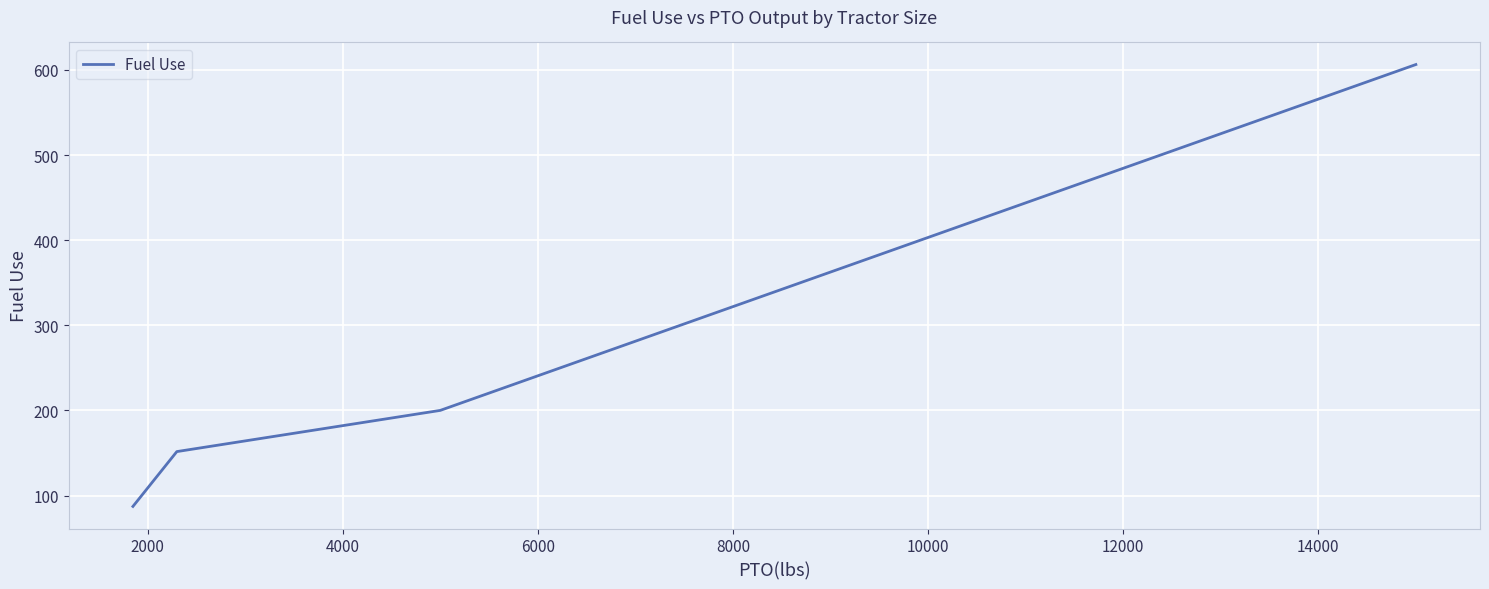

How many values are below 200?

2